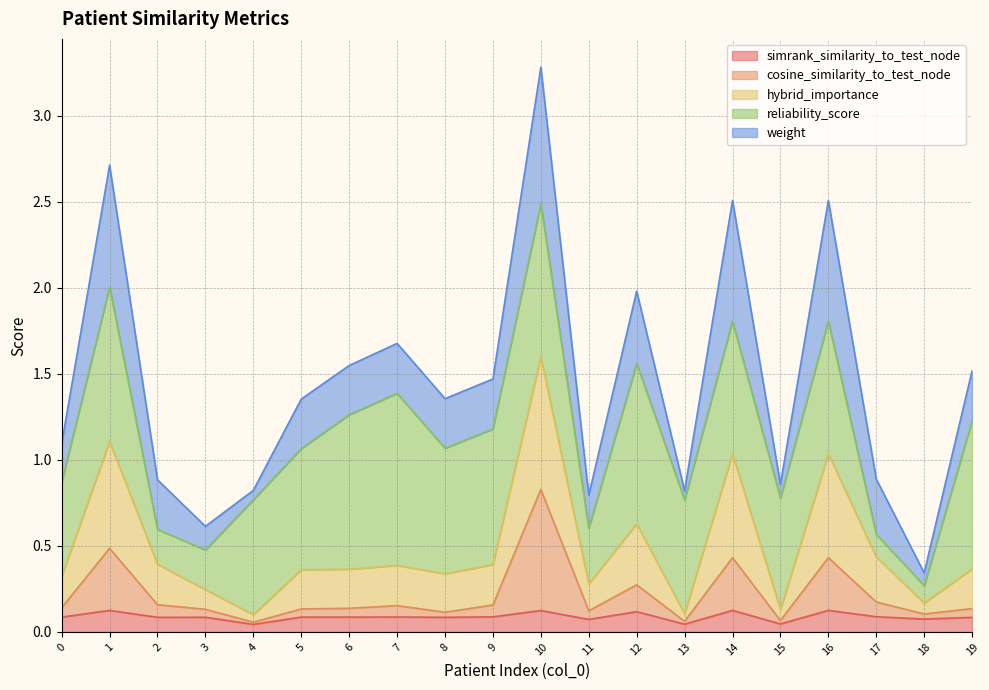

What are all the series names shown in the legend?

simrank_similarity_to_test_node, cosine_similarity_to_test_node, hybrid_importance, reliability_score, weight